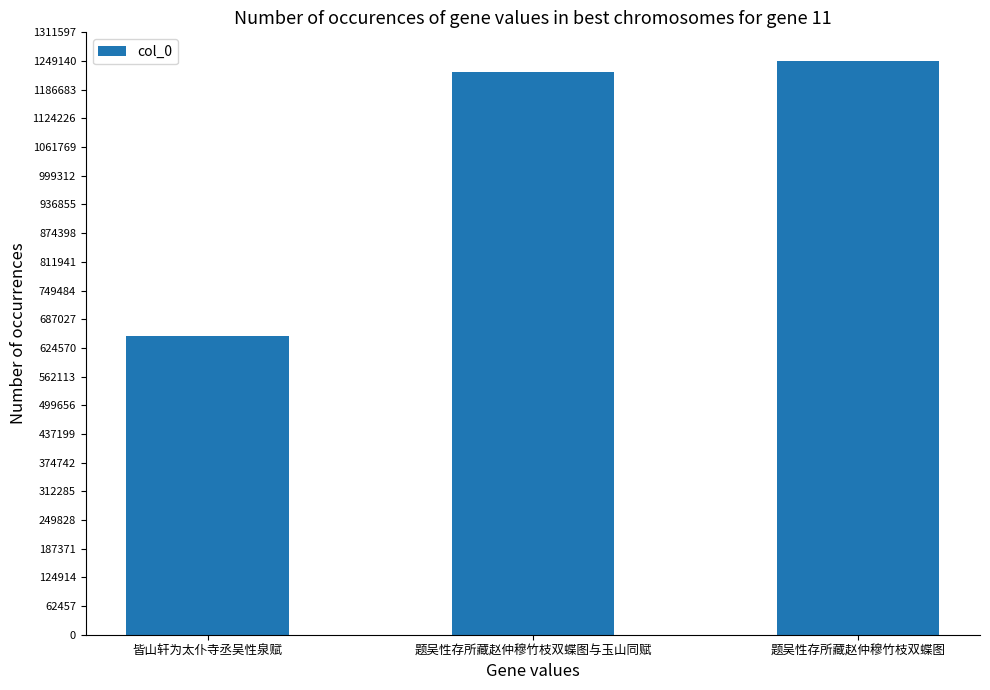

Between 皆山轩为太仆寺丞吴性泉赋 and 题吴性存所藏赵仲穆竹枝双蝶图与玉山同赋, which is larger?

题吴性存所藏赵仲穆竹枝双蝶图与玉山同赋